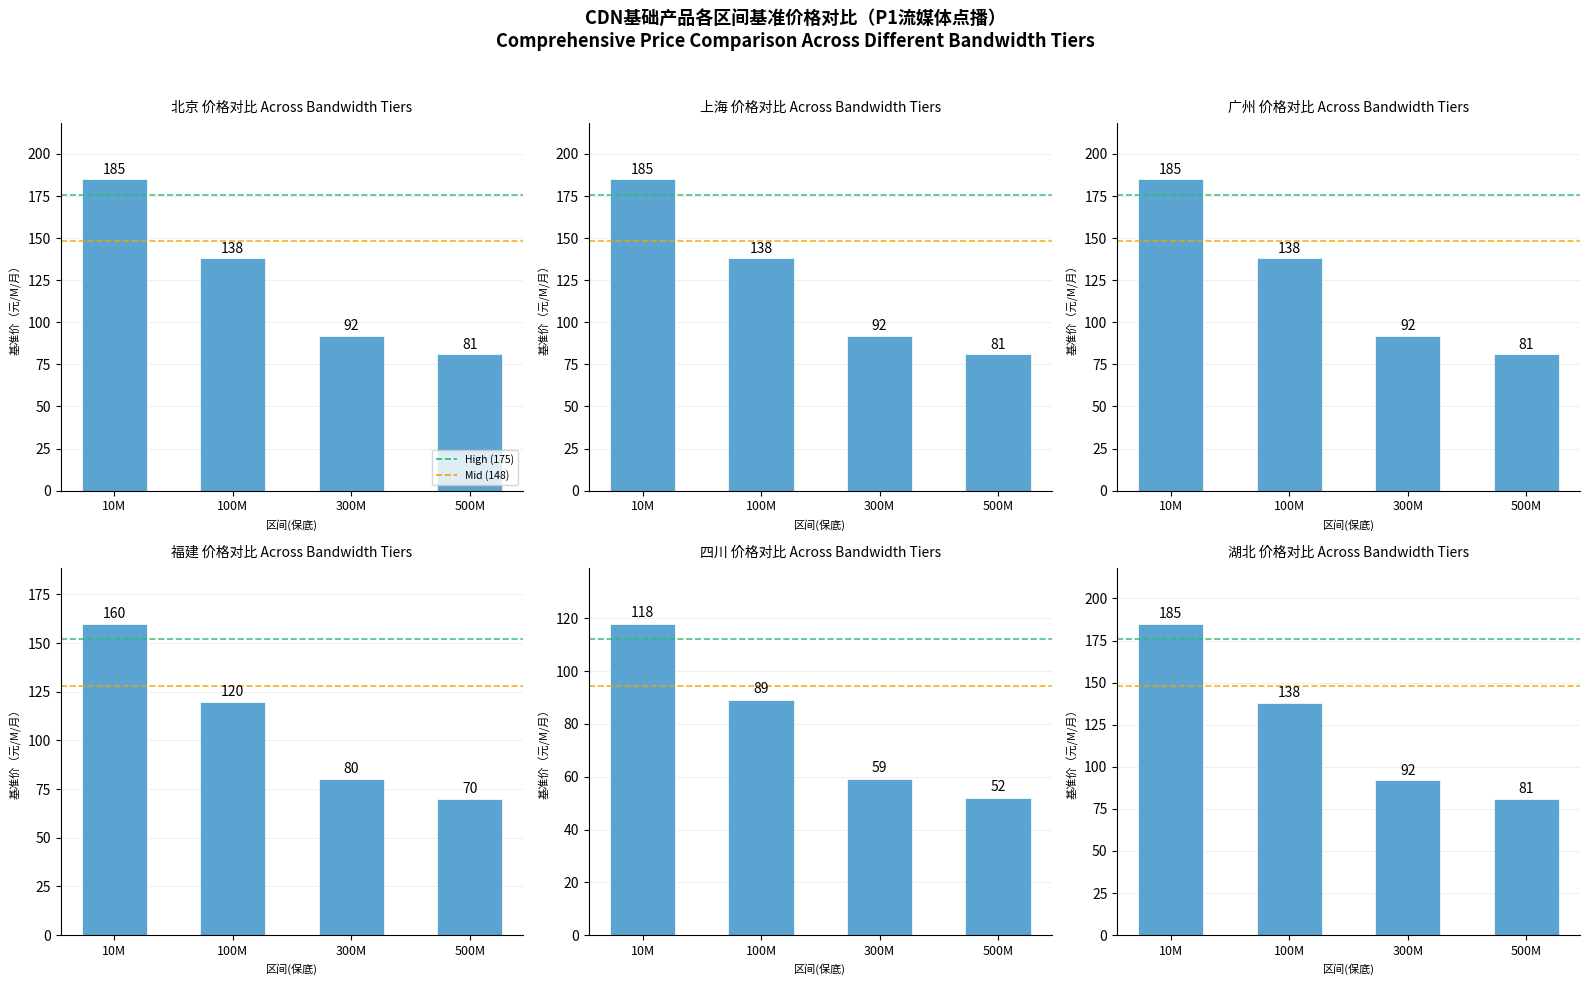

True or false: 湖北 has a value of 185 at 10M.

True